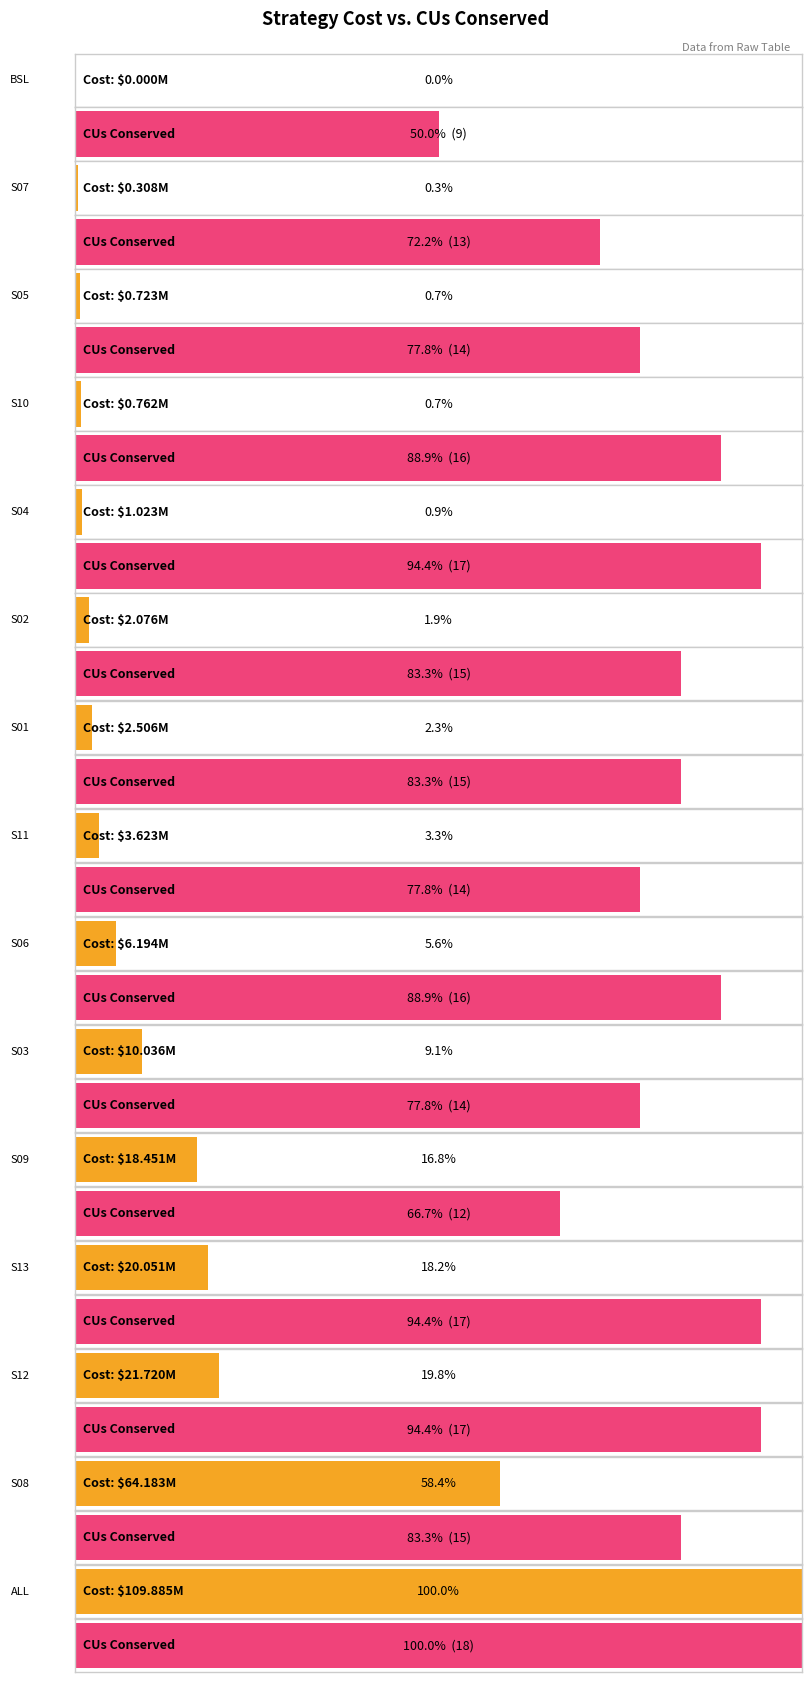

What is the label of the 12th bar from the right?

S10